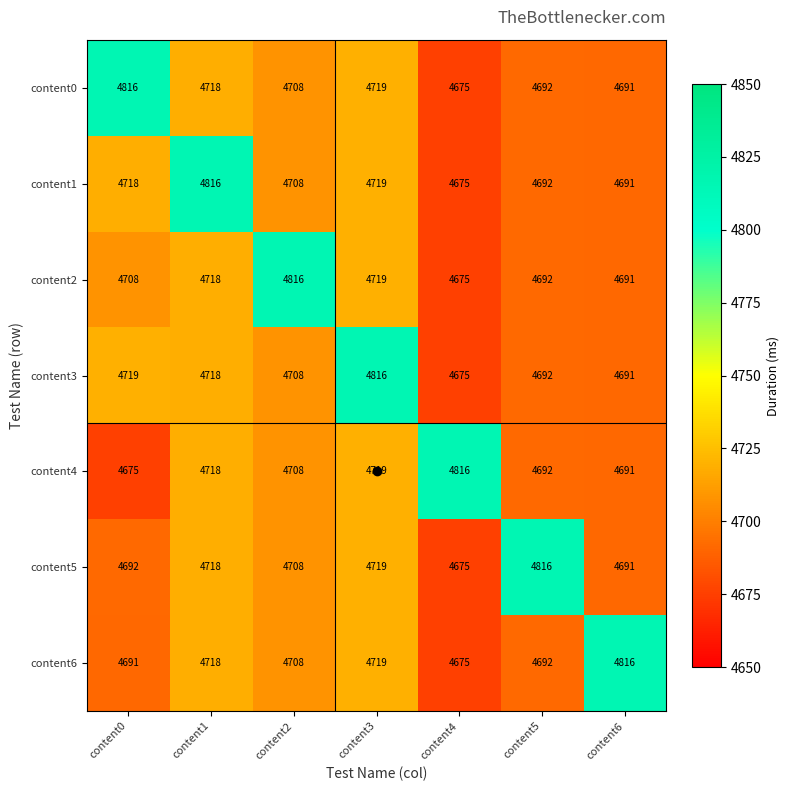

What is the spread (max minus min) of values at content3?

97